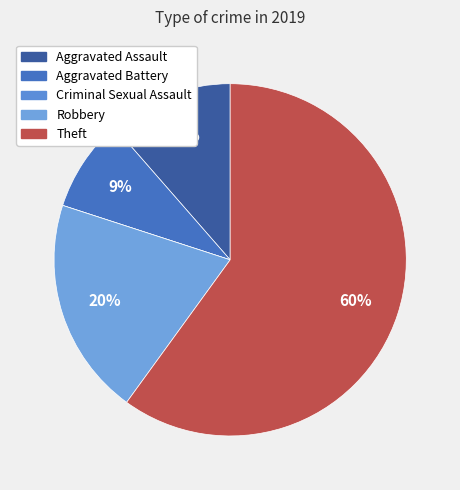

True or false: Aggravated Assault accounts for 11% of the total.

True